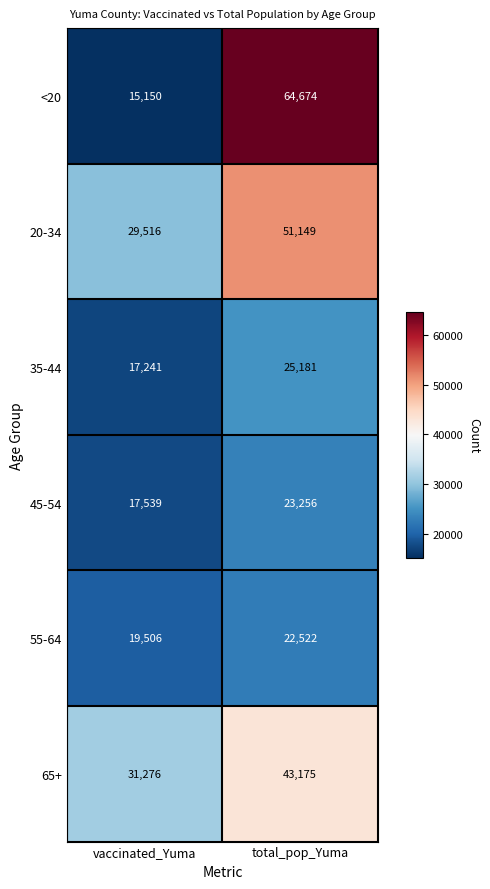

True or false: 55-64 has a value of 19506 at vaccinated_Yuma.

True